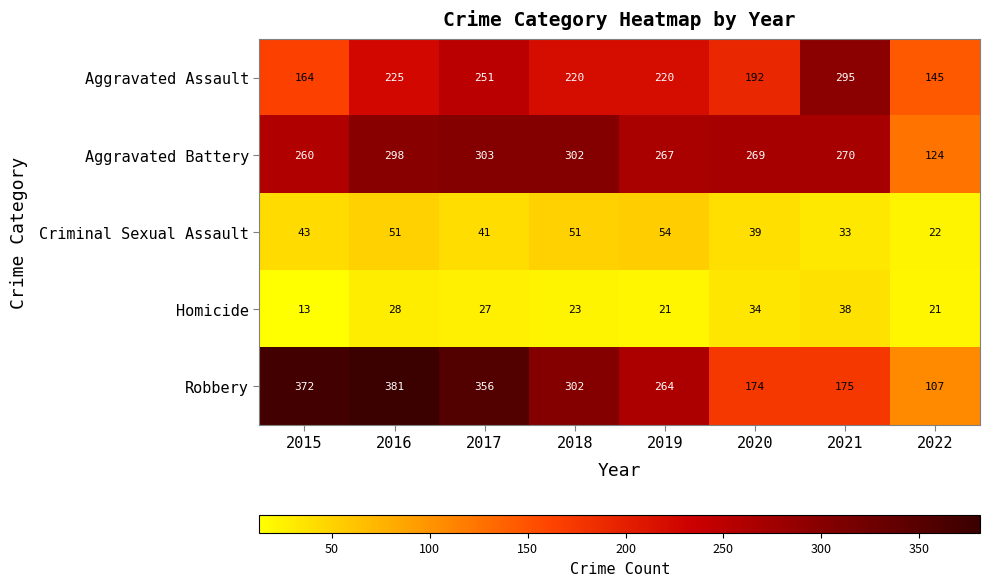

What is the greatest value displayed?

381